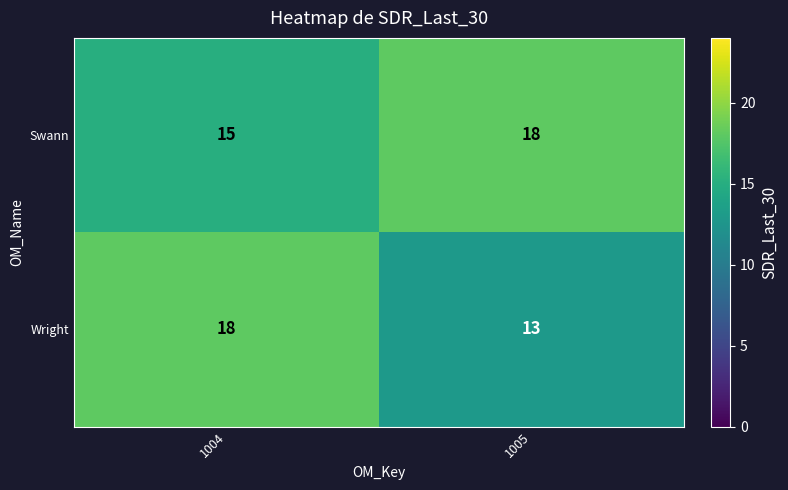

Reading left to right, what are all the values shown in this chart?

Swann: 15	18
Wright: 18	13